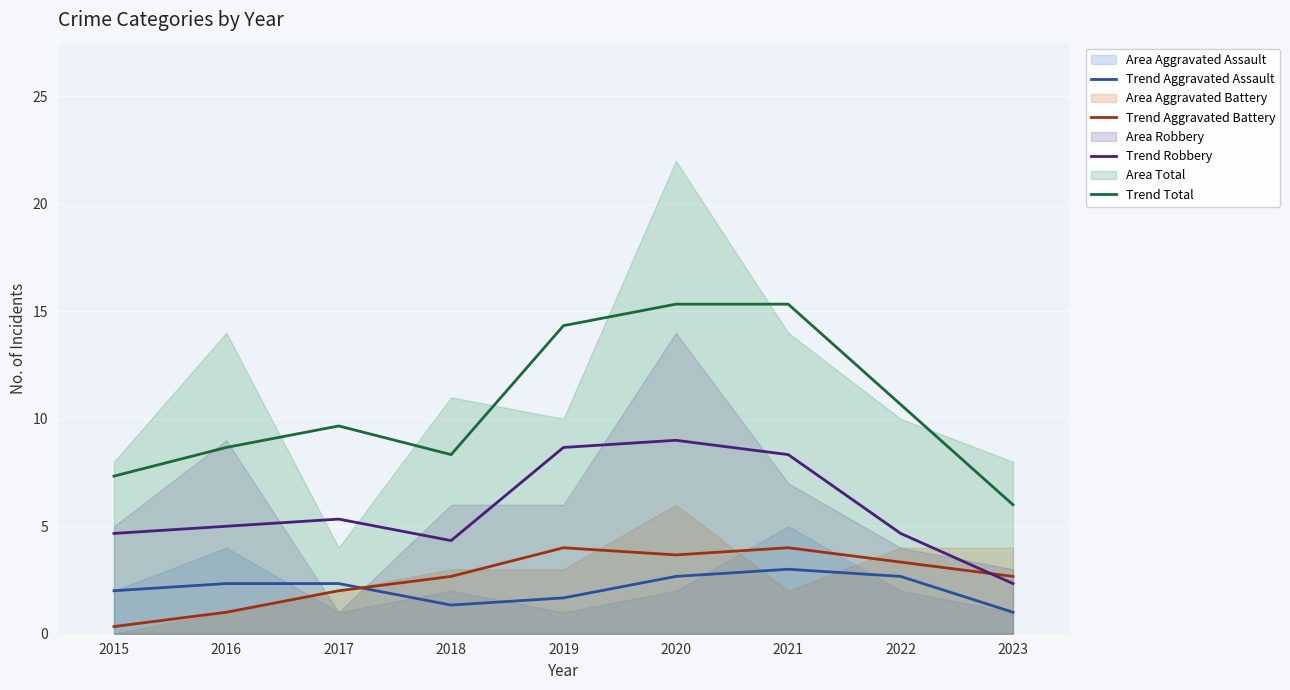

In Trend Aggravated Assault, how many points are lower than both neighbors (excluding endpoints)?

1